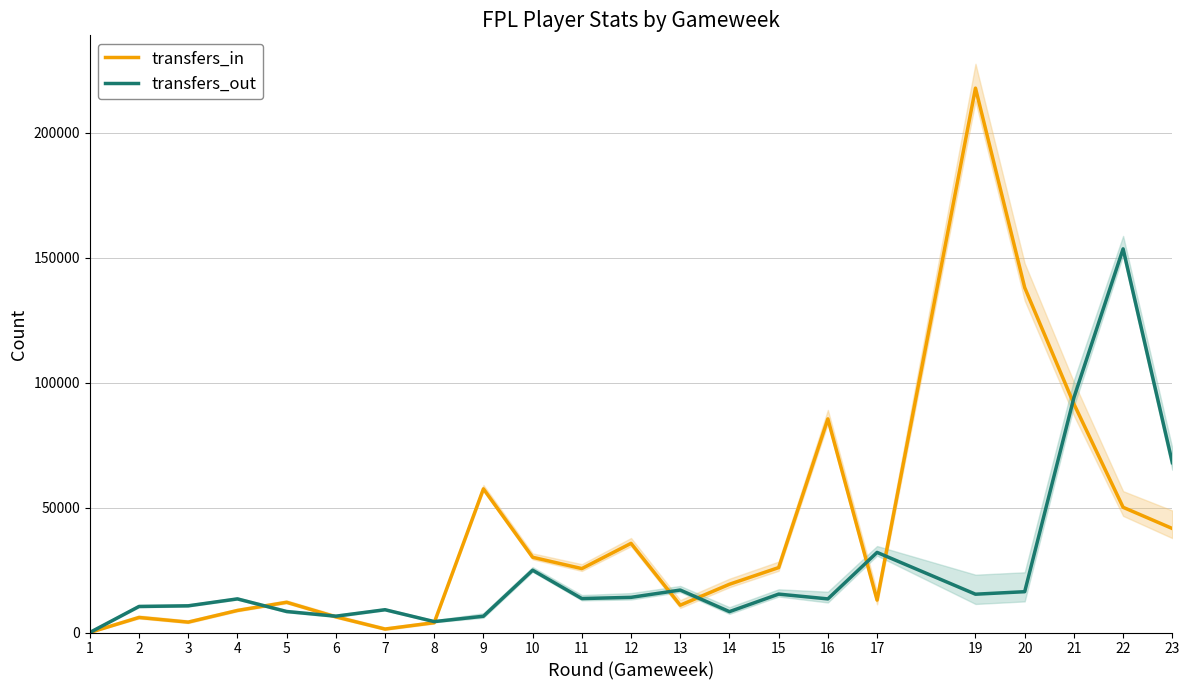

List the labels in order of transfers_out value, largest first.

22, 21, 23, 17, 10, 13, 20, 15, 19, 12, 11, 4, 16, 3, 2, 7, 5, 14, 6, 9, 8, 1